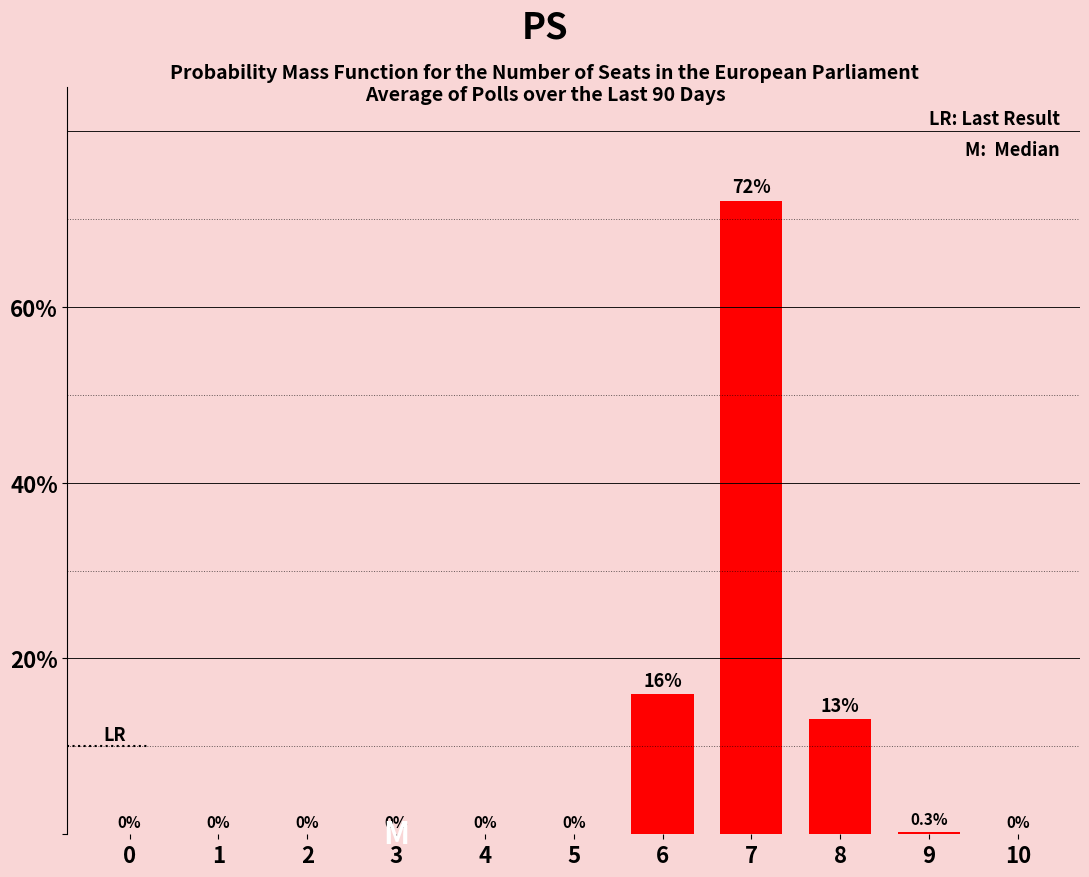

Reading left to right, transcribe all the data shown in this chart.

0.0	0.0	0.0	0.0	0.0	0.0	16.0	72.1	13.1	0.3	0.0